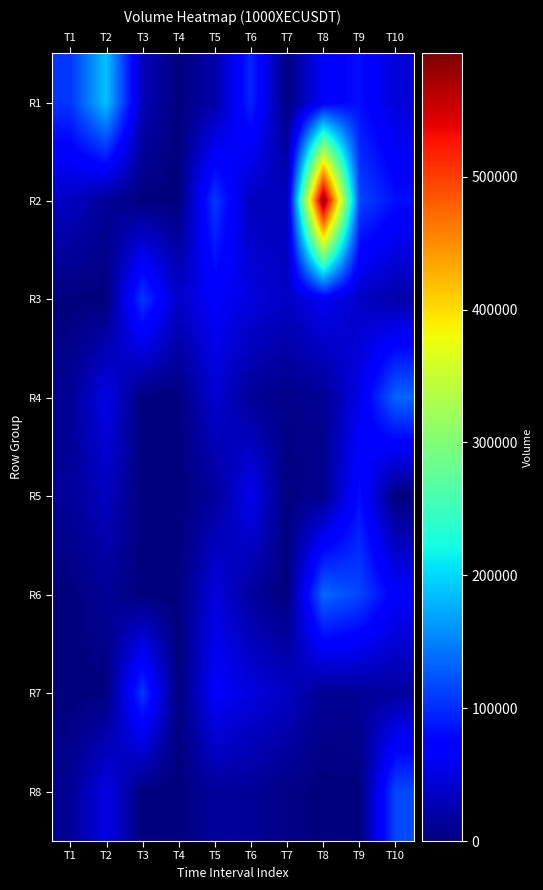

Reading left to right, transcribe all the data shown in this chart.

R1: T1=104919	T2=187796	T3=30212	T4=0	T5=21901	T6=95606	T7=1608	T8=66150	T9=82208	T10=46033
R2: T1=35364	T2=13231	T3=0	T4=0	T5=106960	T6=31481	T7=33037	T8=592899	T9=115239	T10=82349
R3: T1=0	T2=429	T3=106560	T4=38770	T5=67013	T6=49600	T7=36937	T8=61980	T9=36621	T10=22331
R4: T1=12017	T2=54301	T3=0	T4=0	T5=43227	T6=13064	T7=5362	T8=10488	T9=55658	T10=133778
R5: T1=14376	T2=34105	T3=0	T4=0	T5=14808	T6=59064	T7=1311	T8=8287	T9=81908	T10=0
R6: T1=0	T2=13231	T3=0	T4=0	T5=50022	T6=16239	T7=0	T8=135085	T9=115239	T10=67483
R7: T1=0	T2=429	T3=106258	T4=0	T5=67013	T6=49600	T7=36431	T8=10295	T9=12625	T10=17291
R8: T1=11297	T2=54301	T3=0	T4=0	T5=15055	T6=13064	T7=5010	T8=0	T9=921	T10=116237